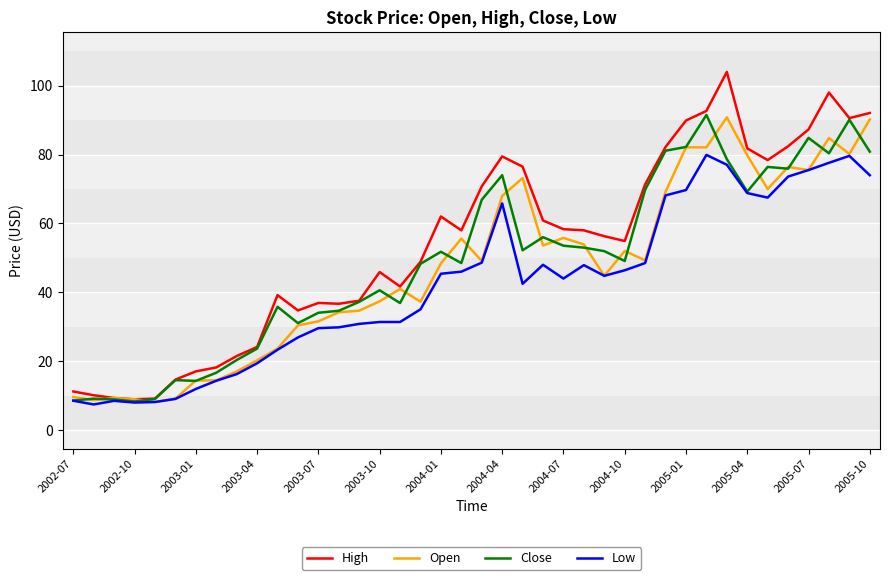

What are all the series names shown in the legend?

High, Open, Close, Low